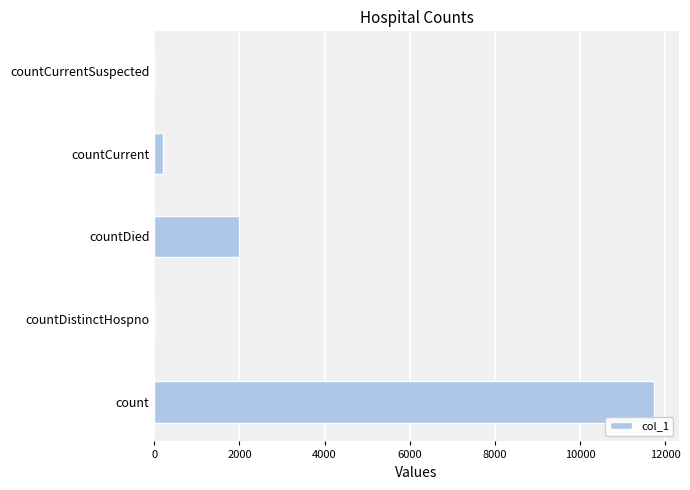

Which has a higher value, countDistinctHospno or countDied?

countDied